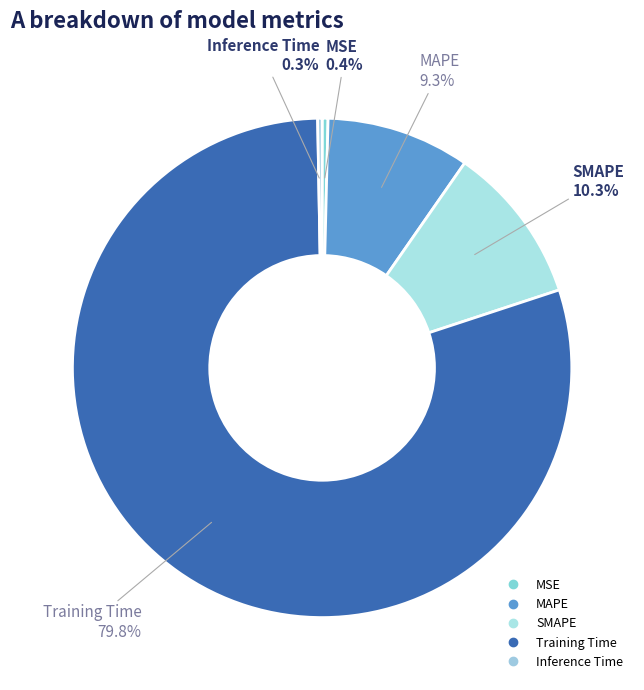

Is there any slice that represents more than half of the pie?

Yes